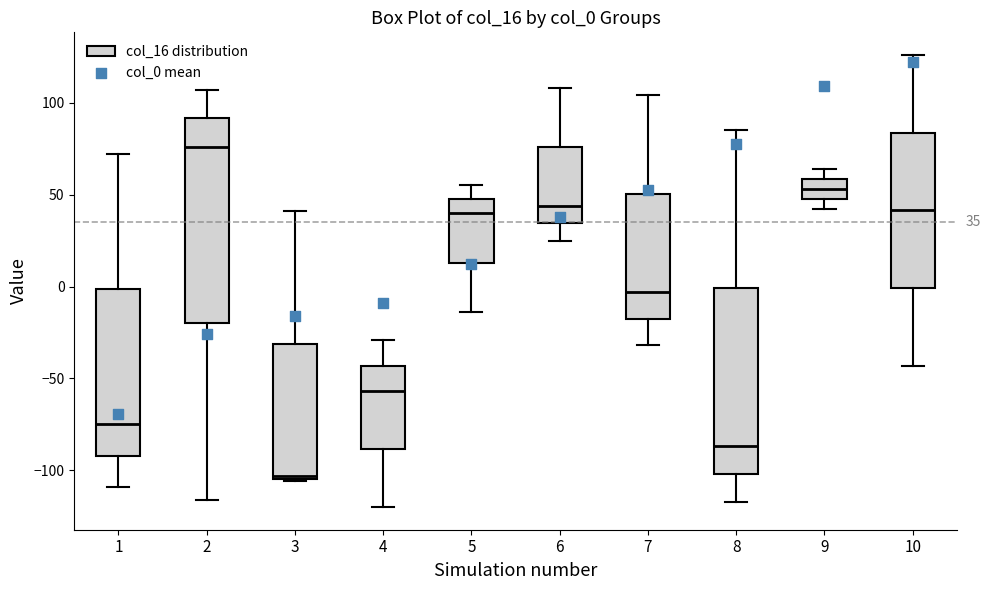

Which box has the highest median line?

2